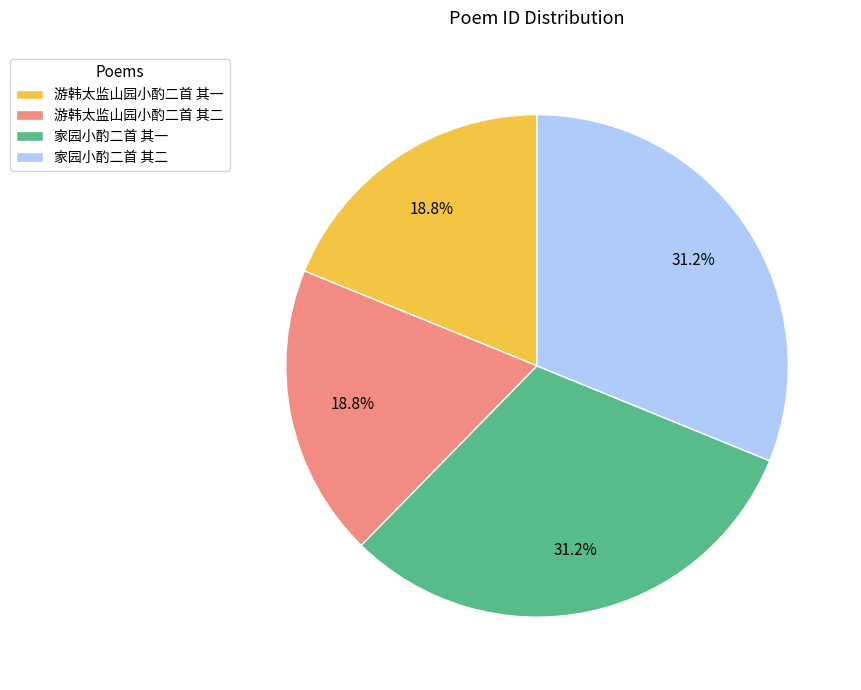

Which has a higher value, 家园小酌二首 其二 or 游韩太监山园小酌二首 其一?

家园小酌二首 其二